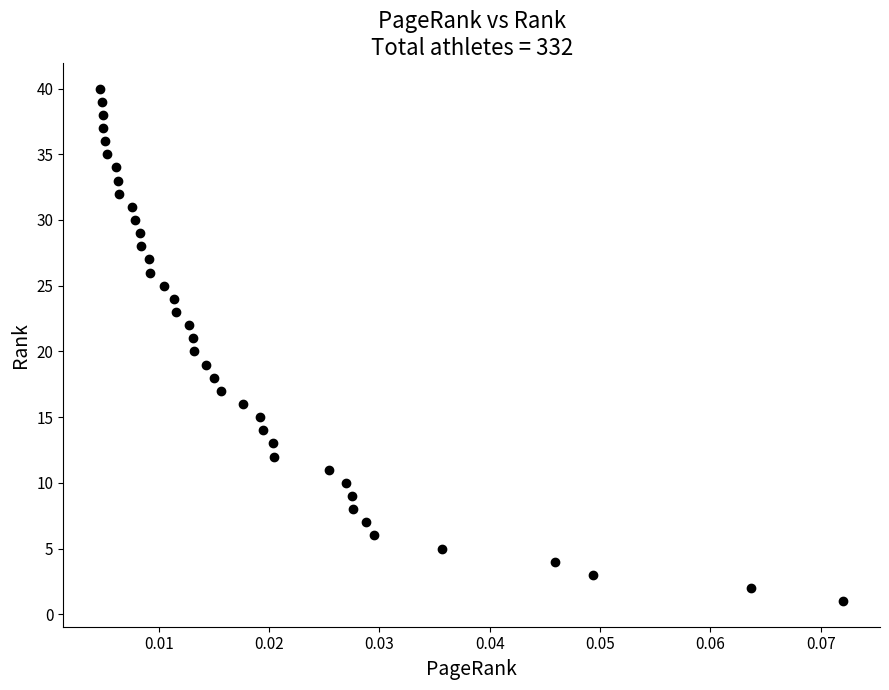

What is the range of Y values (max minus min)?

39